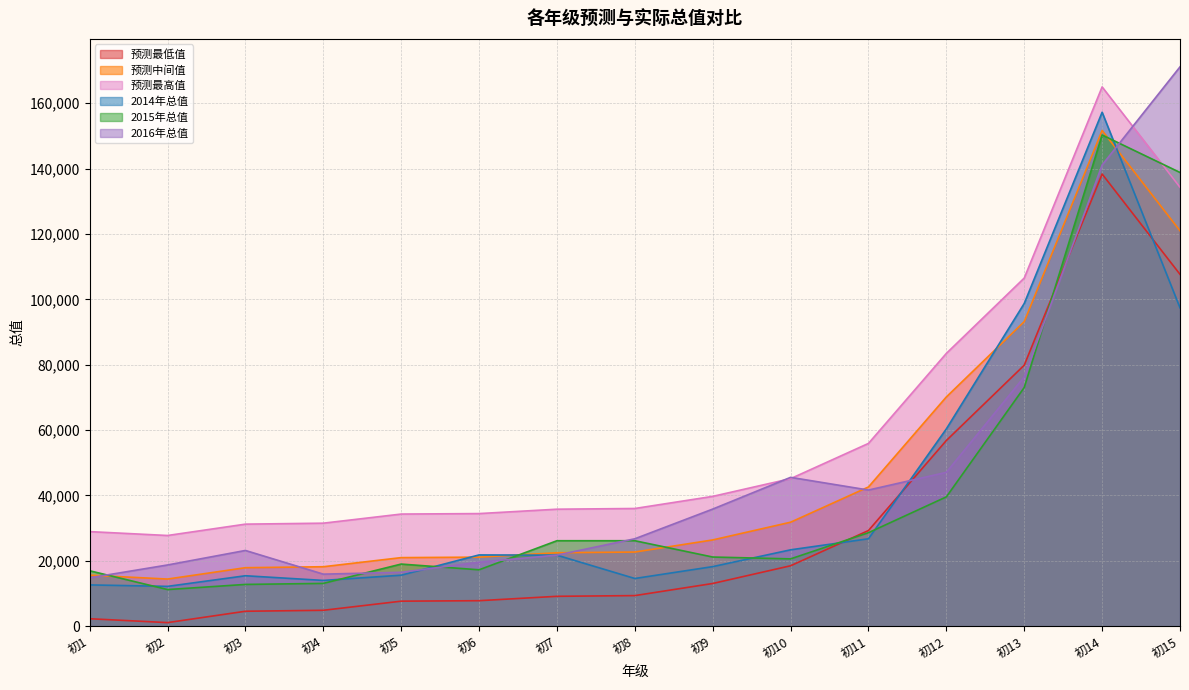

In 预测最高值, how many points are lower than both neighbors (excluding endpoints)?

1